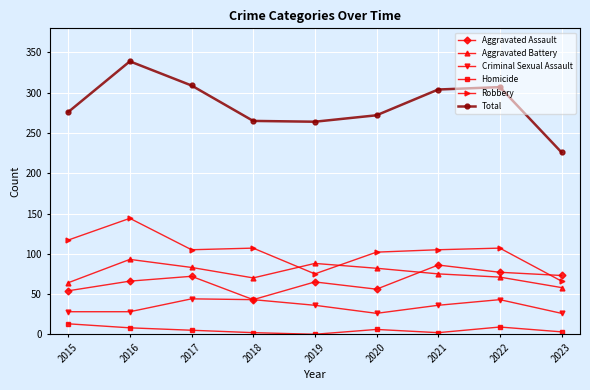

Does the chart have visible grid lines?

Yes